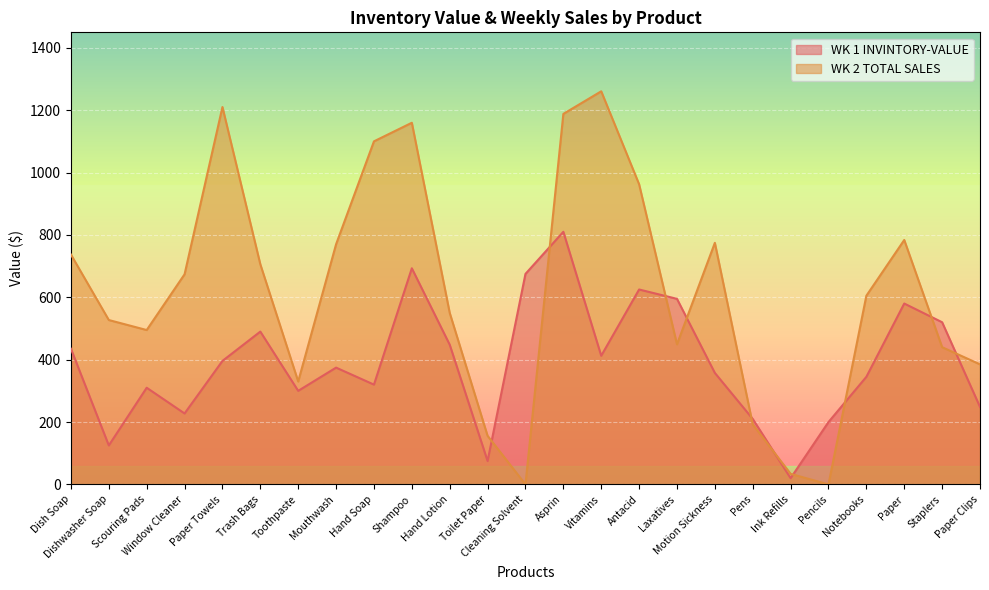

Is the value of WK 1 INVINTORY-VALUE at Hand Lotion greater than the value of WK 2 TOTAL SALES at Shampoo?

No